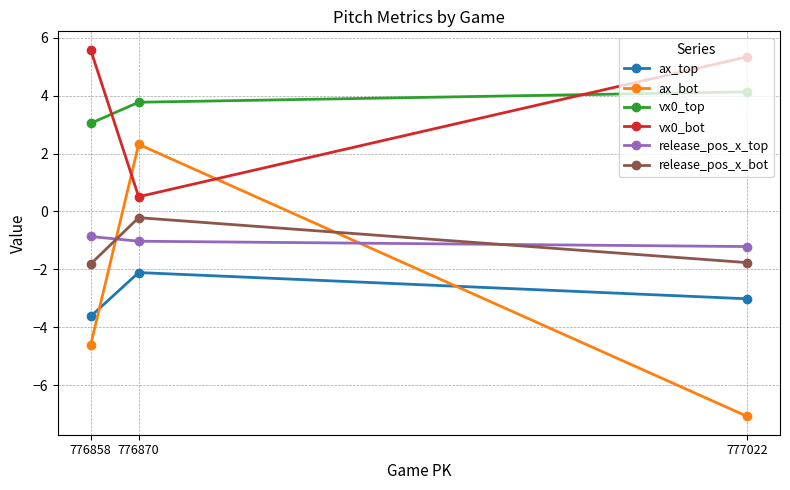

The ax_top series shows -1.0 at 777022. True or false?

False